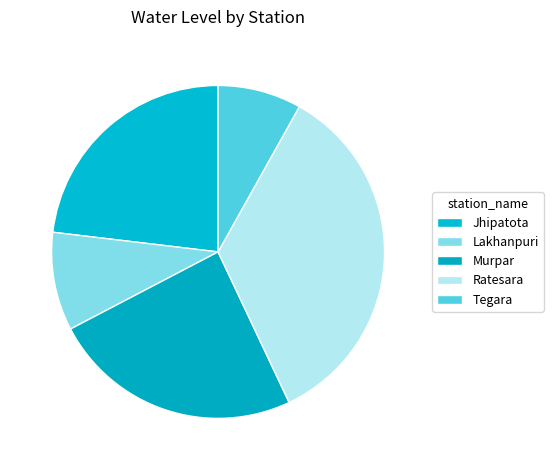

How many segments does this pie chart have?

5